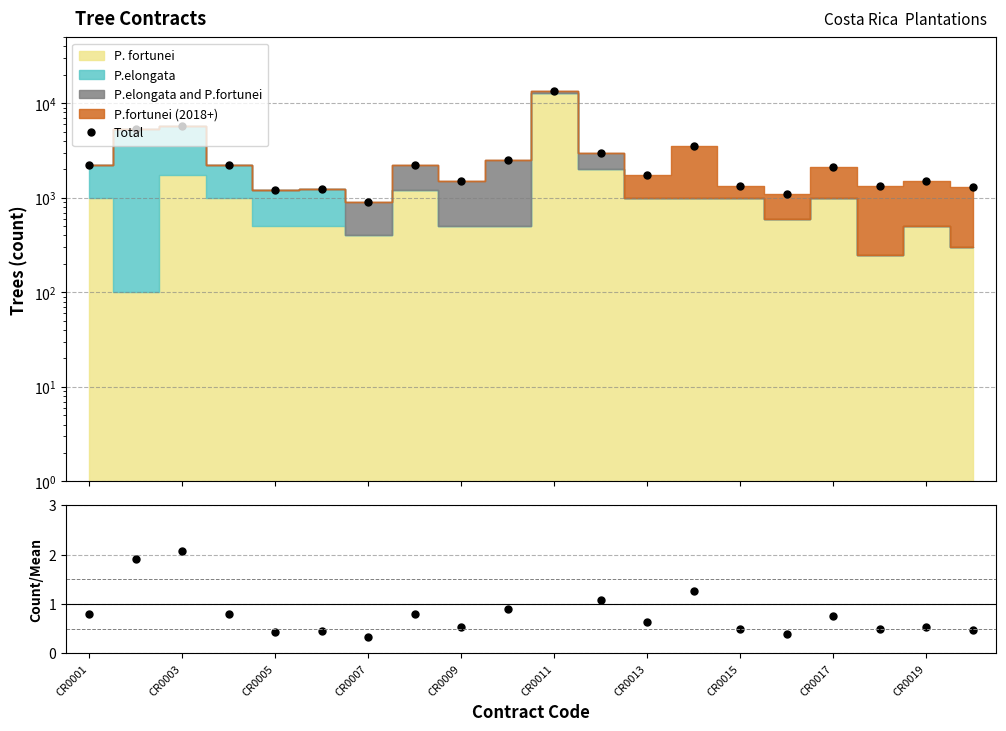

Which series has the largest total across all categories?

Total